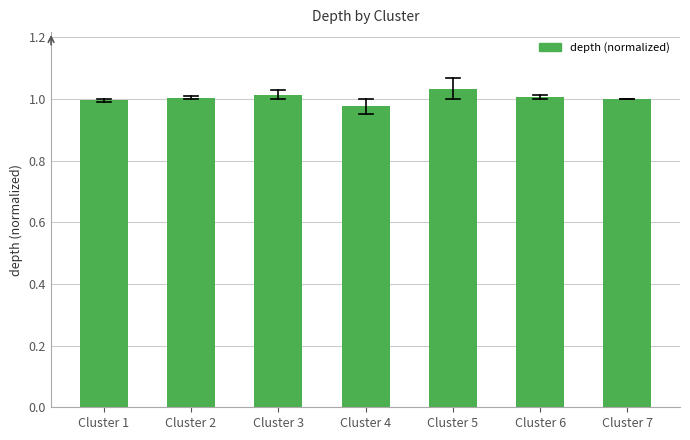

True or false: the data shows 0.7 at Cluster 5.

False